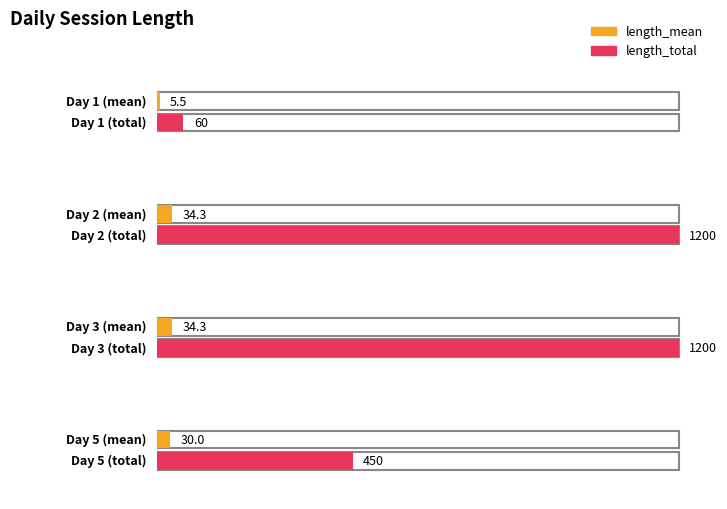

Between Day 1 and Day 2, which is larger?

Day 2